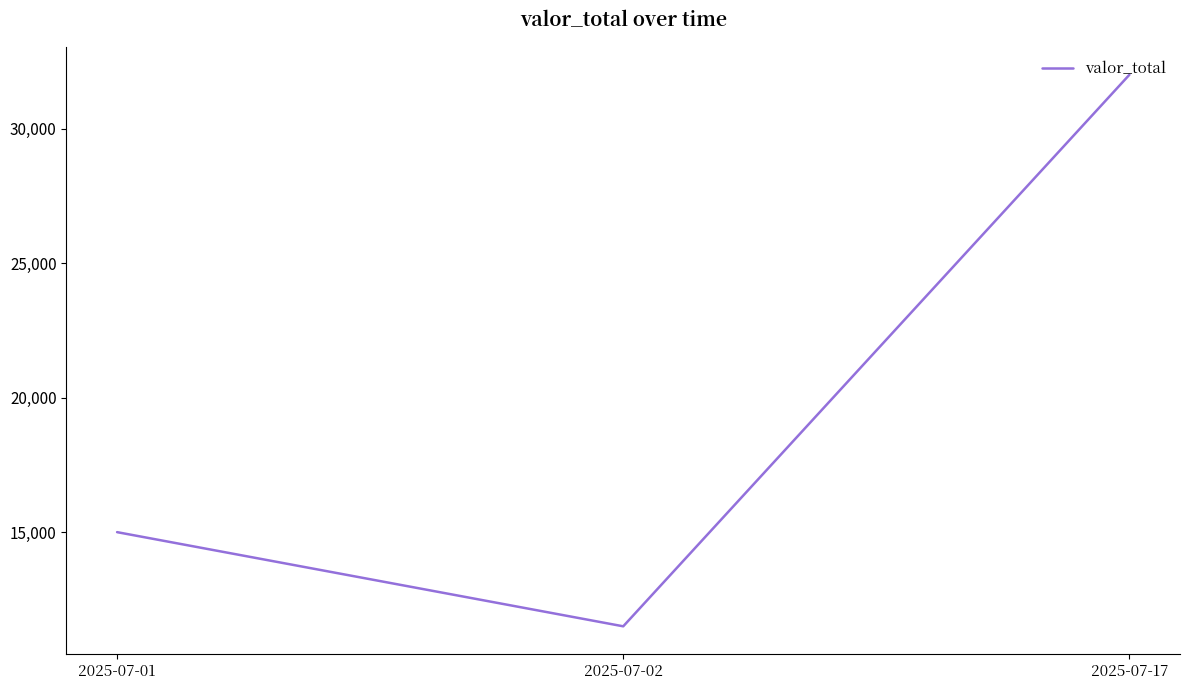

Reading right to left, list all the values displayed in this chart.

2025-07-17=32000	2025-07-02=11500	2025-07-01=15000